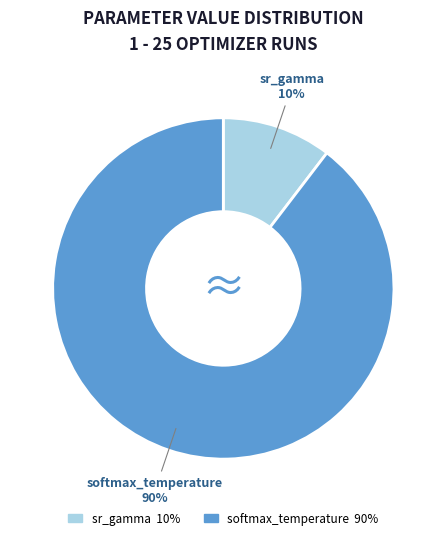

How many slices are in this pie chart?

2